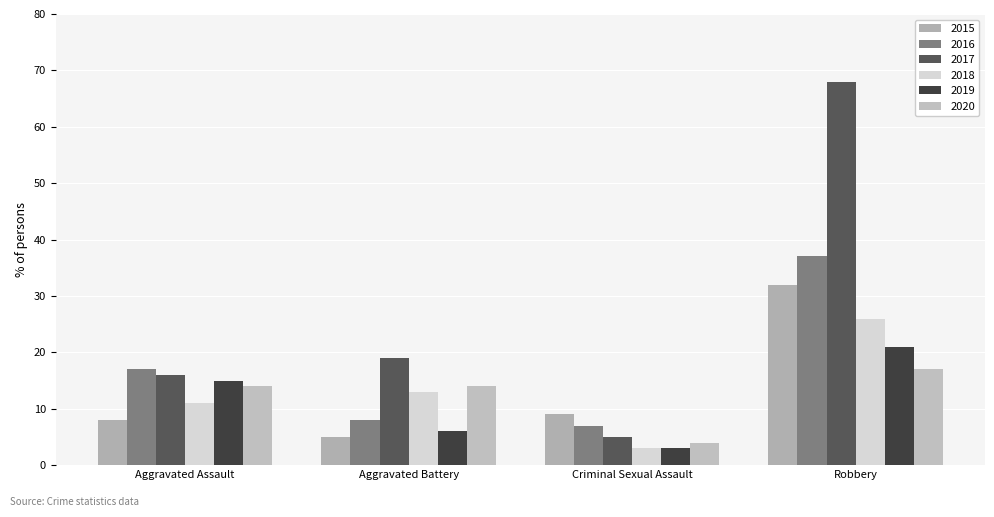

Which series has the largest range (max minus min)?

2017